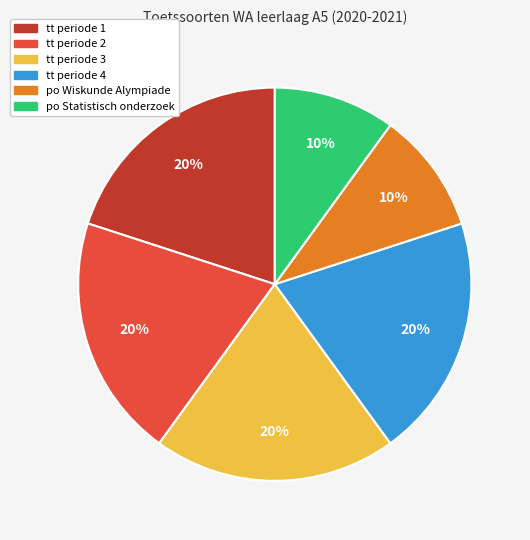

Approximately how many times larger is the value at tt periode 3 compared to tt periode 4?

1.0